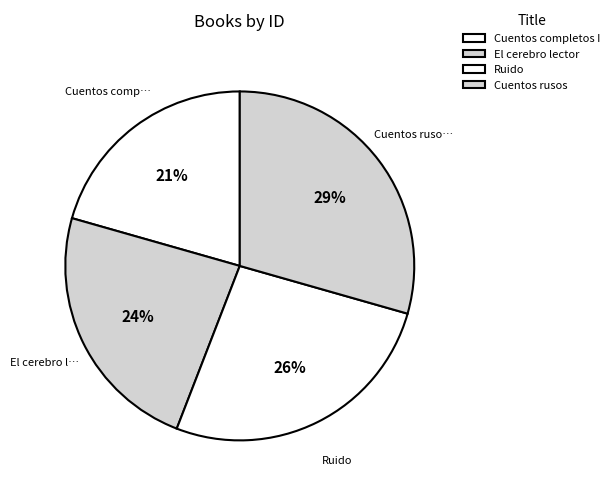

Does Cuentos rusos represent more than half of the total?

No